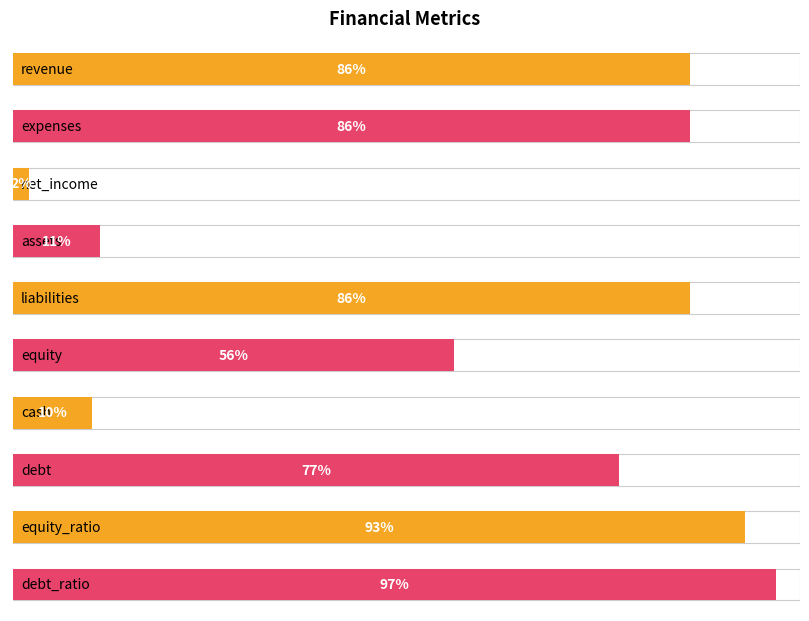

Is it true that the value at expenses is 124?

False